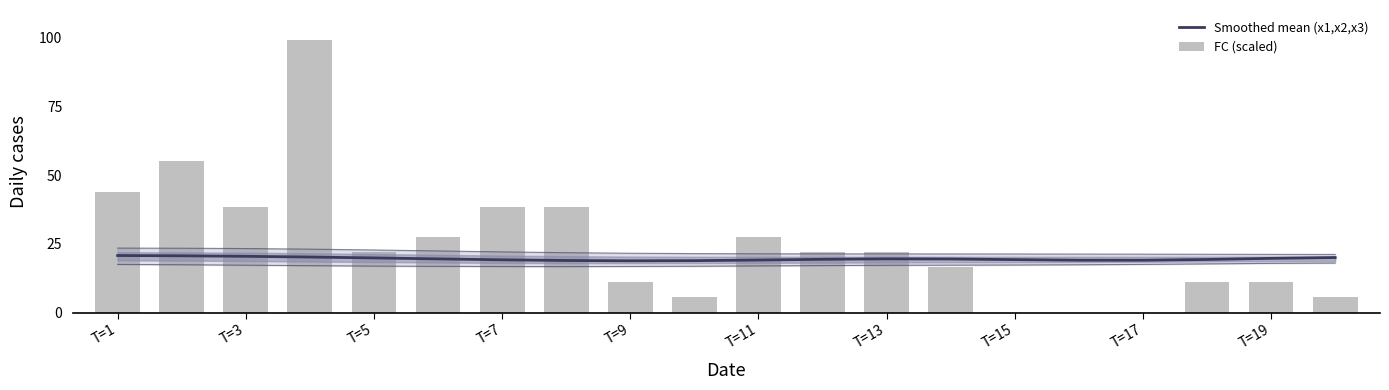

What is the sum of all FC (scaled) values?

495.0